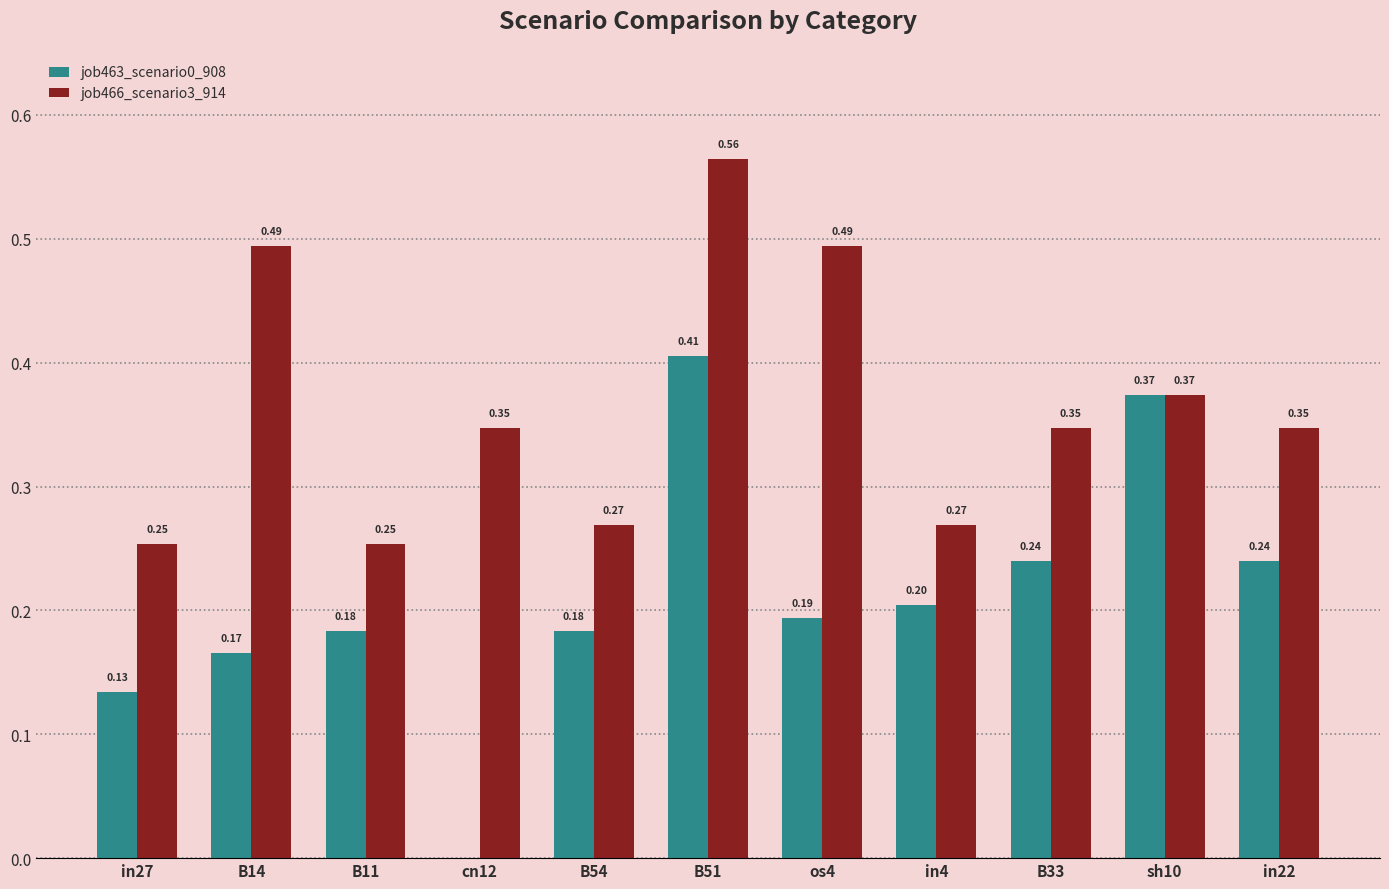

What is the approximate value of job463_scenario0_908 at in22?

0.2